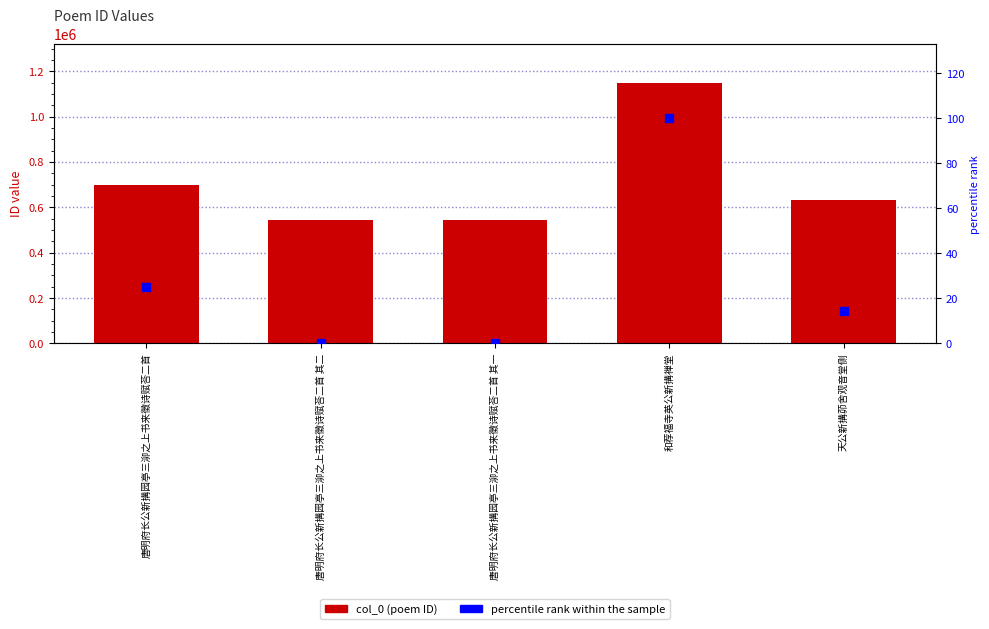

What is the total value across all series at 唐明府长公新搆园亭三泖之上书来徵诗赋荅二首 其二?

545919.0